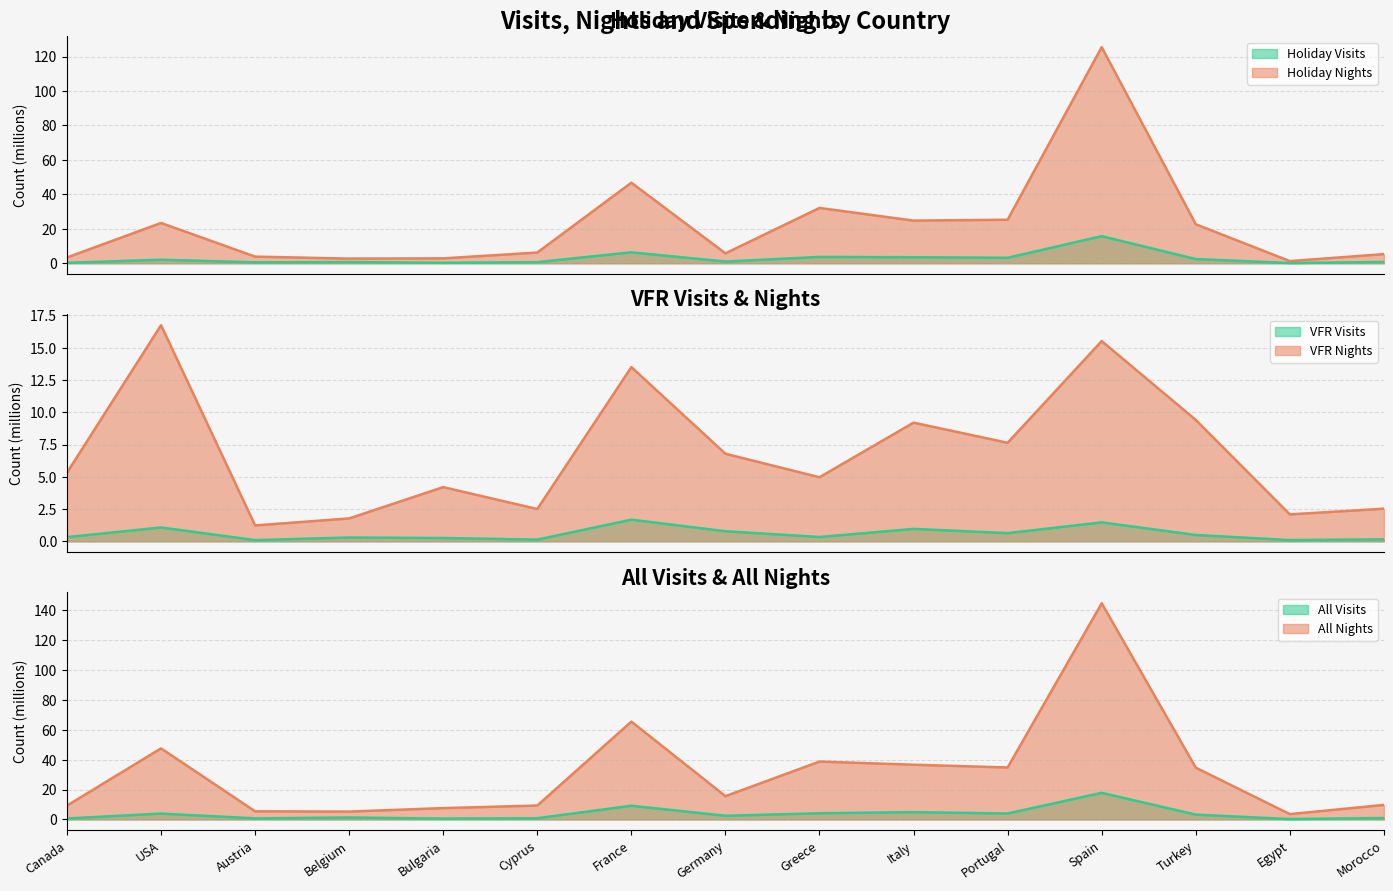

True or false: All Visits and Holiday Visits cross at least once.

False